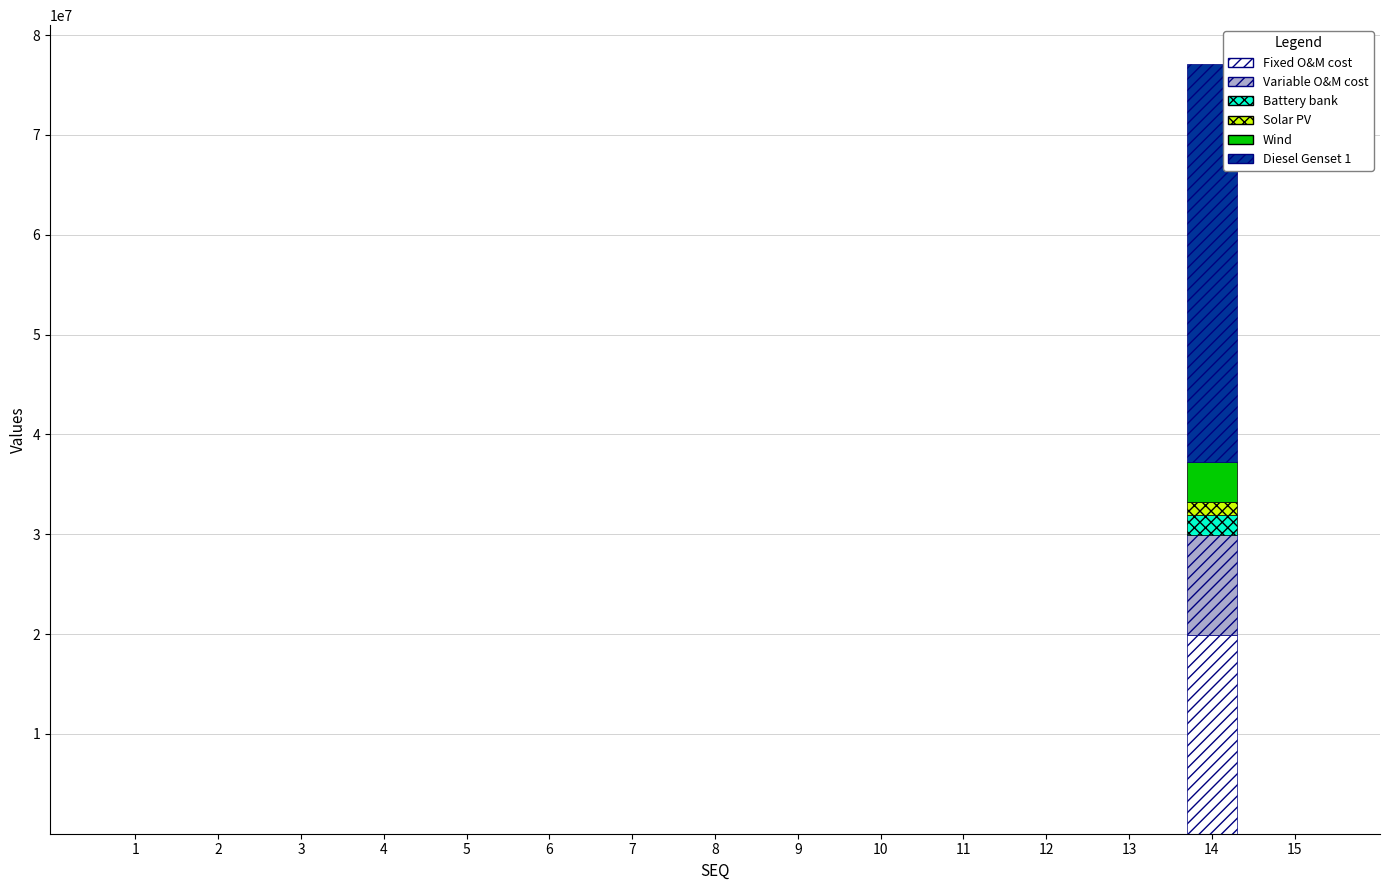

How many categories are shown in the chart?

15